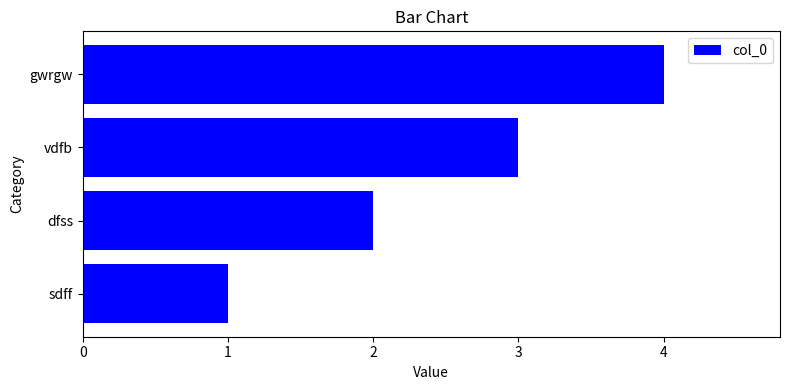

How many series are shown in this chart?

1